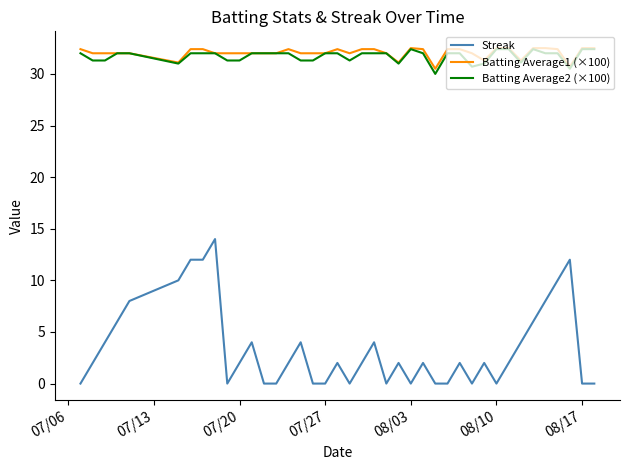

What is the greatest value displayed?

32.5